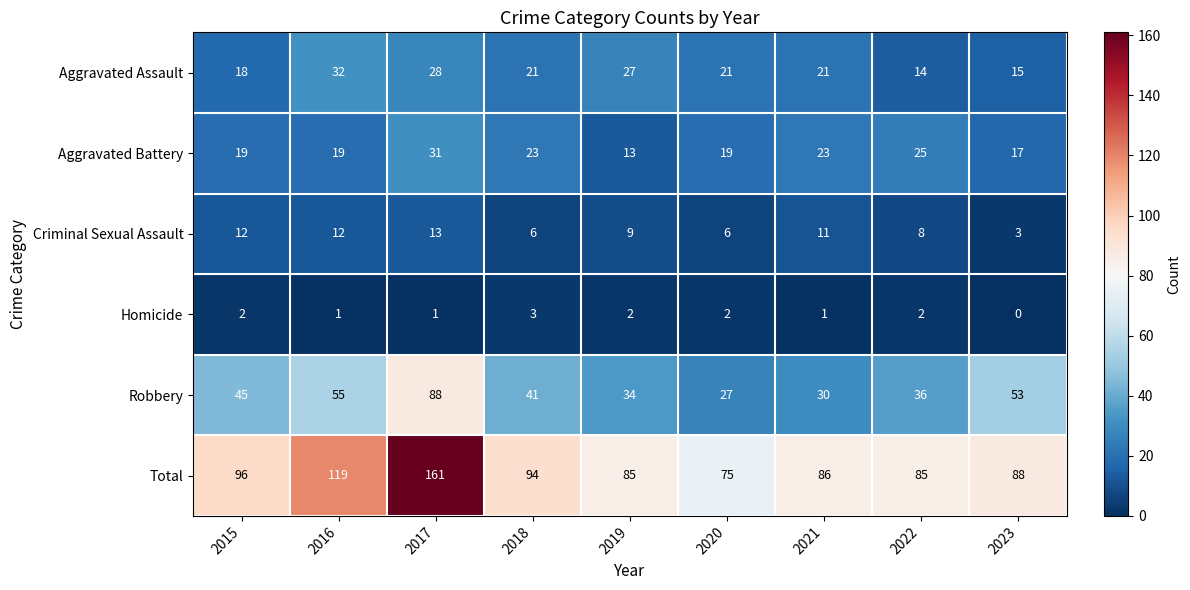

At which label does Aggravated Assault reach its minimum?

2022